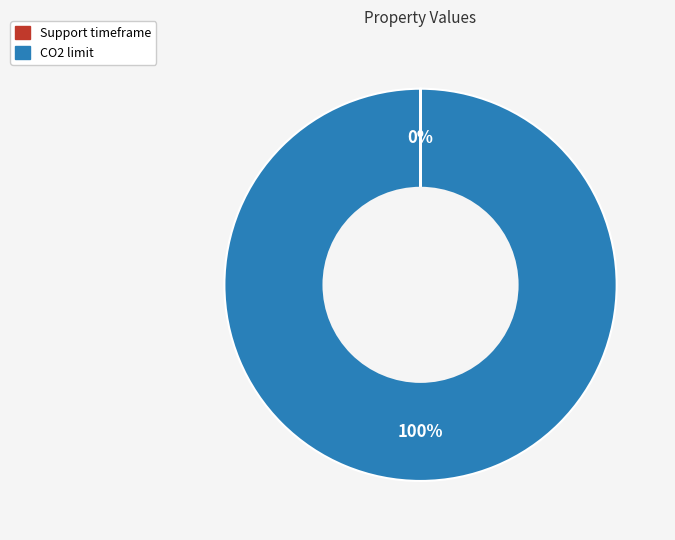

Which category accounts for the majority?

CO2 limit